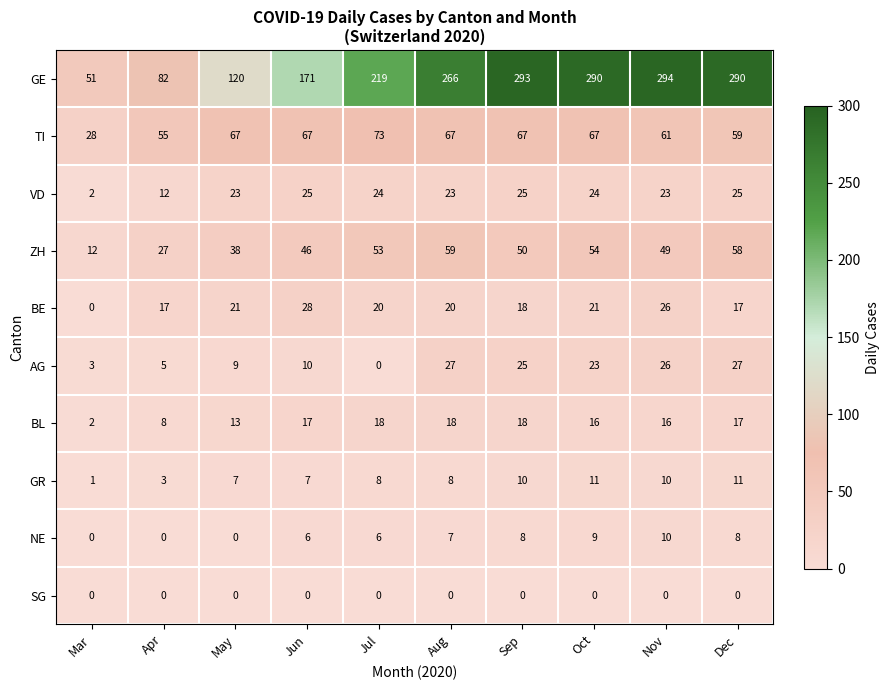

What is the difference between the maximum and minimum values in the GR series?

10